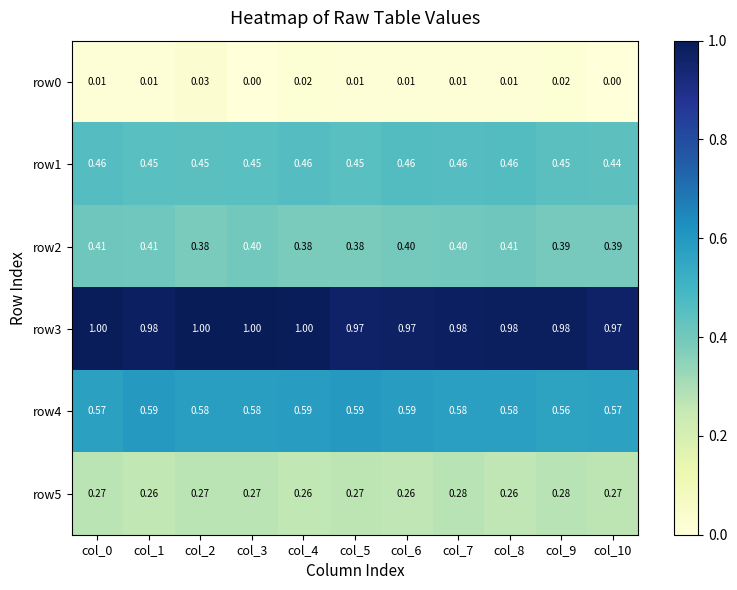

What is the total value across all series at col_4?

2.7